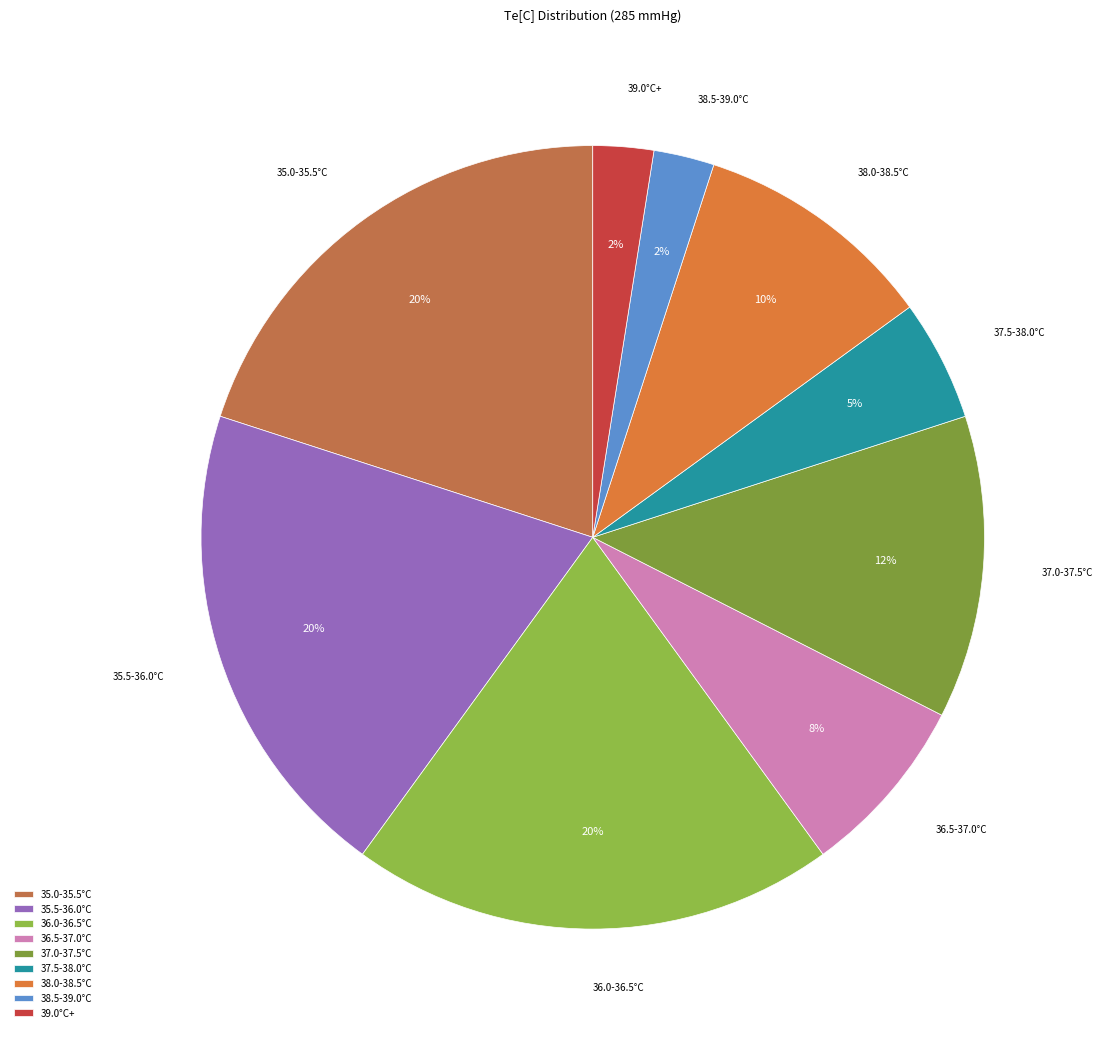

To the nearest percent, what is the combined percentage of 39.0°C+ and 36.0-36.5°C?

23%